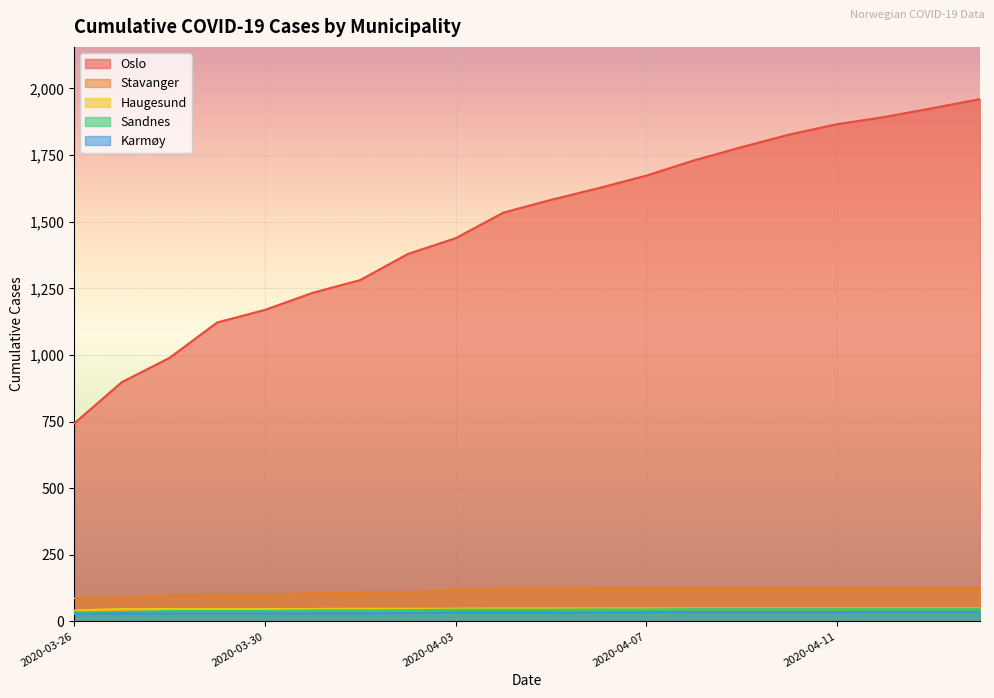

Which series has the widest spread of values?

Oslo